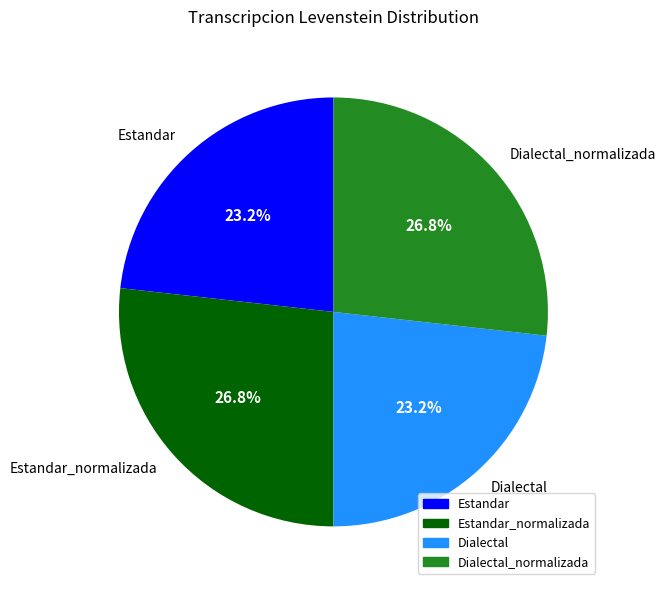

How many segments does this pie chart have?

4